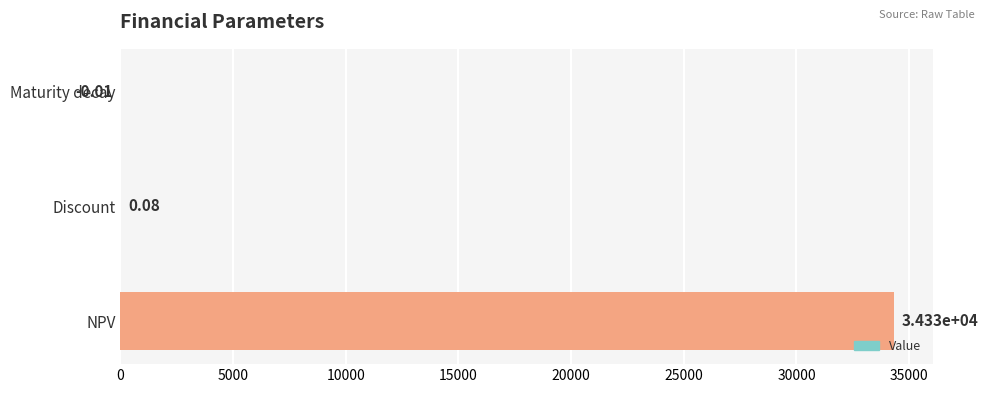

Are the bars horizontal?

Yes